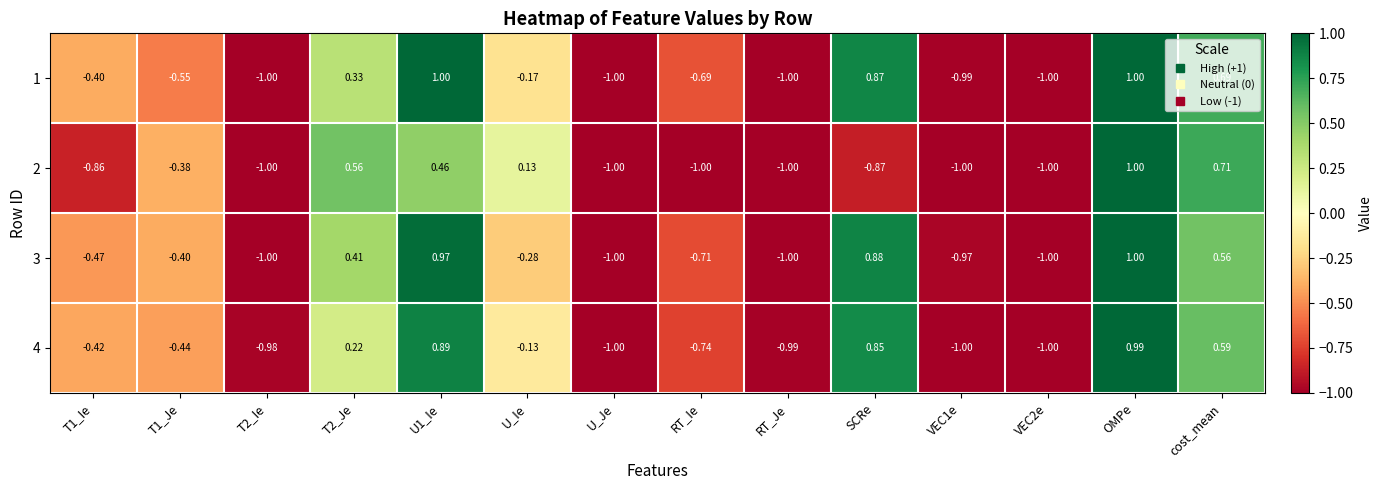

Where is 3 nearest to the value 0?

U_Ie